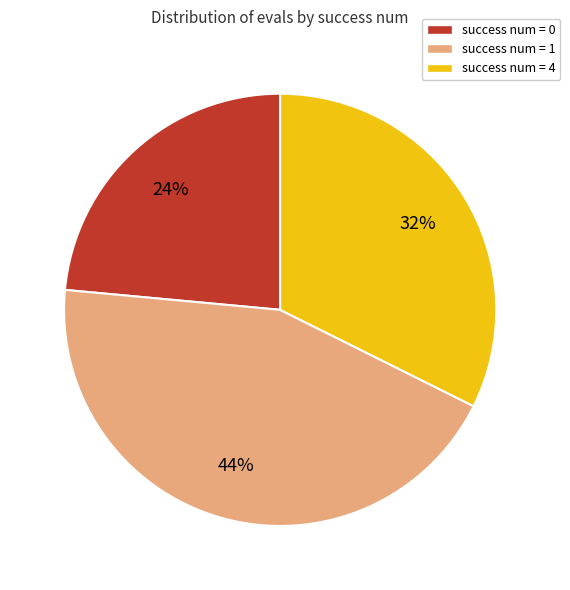

Count the number of slices in the pie.

3